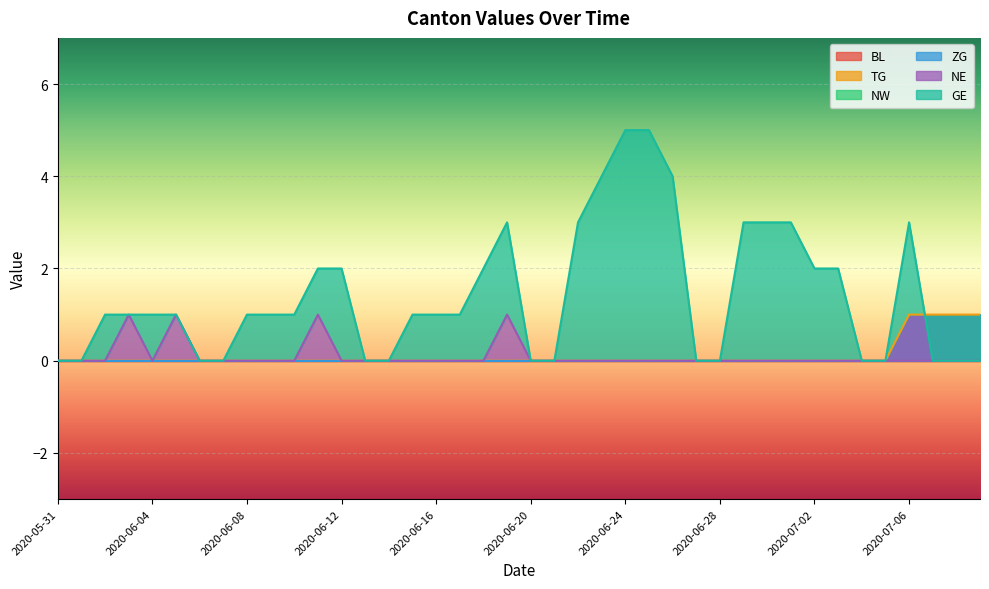

True or false: NE and GE intersect in this chart.

False